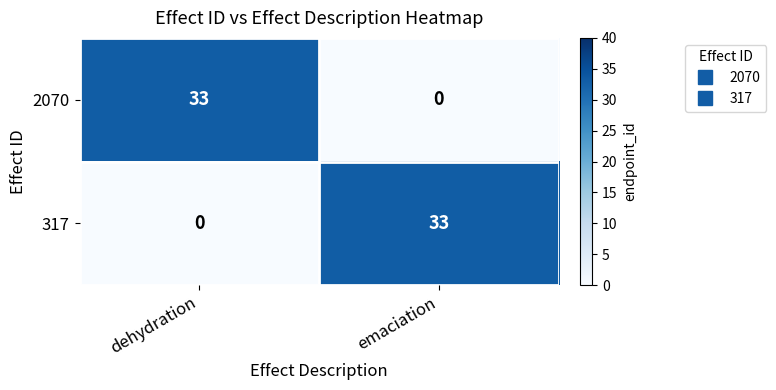

Rank the series at dehydration from highest to lowest value.

2070, 317